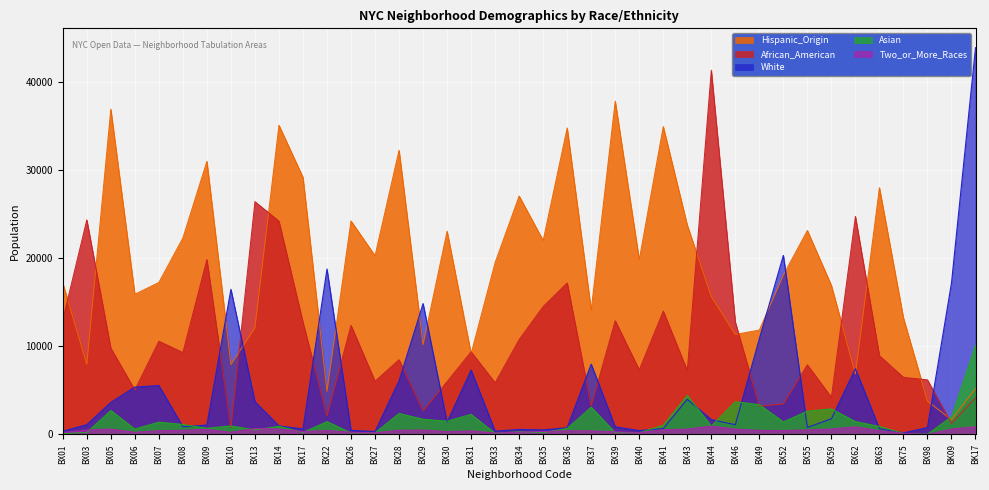

What is the difference between the maximum and minimum values in the Asian series?

10103